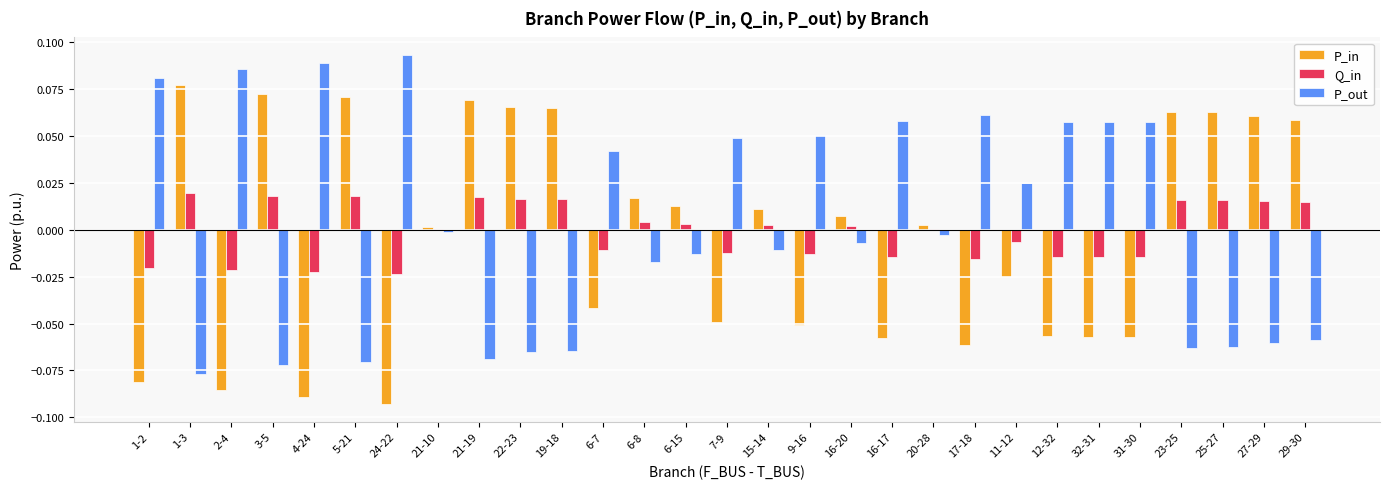

The P_out series shows 0.0 at 7-9. True or false?

True